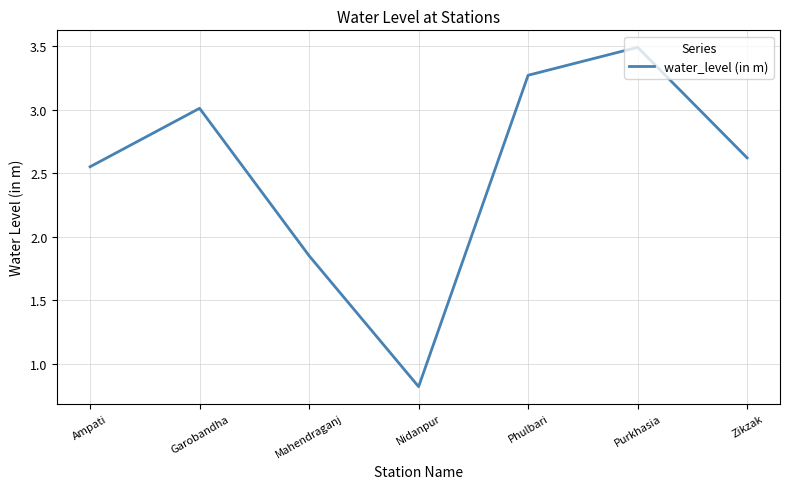

Which category has the lowest value across all series?

Nidanpur